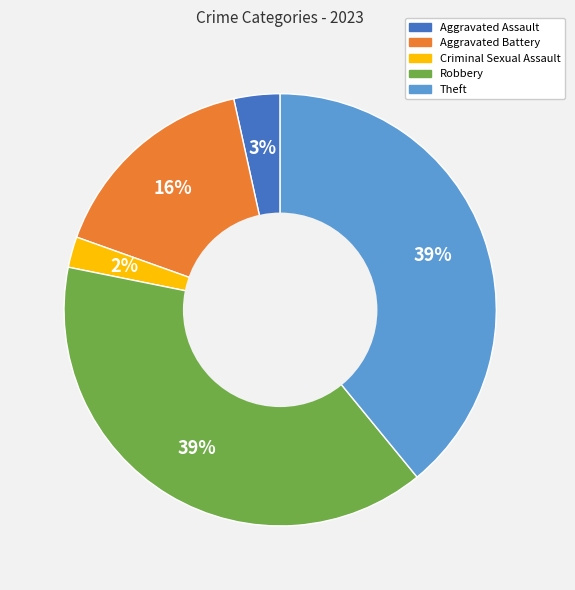

Does any single category account for the majority?

No